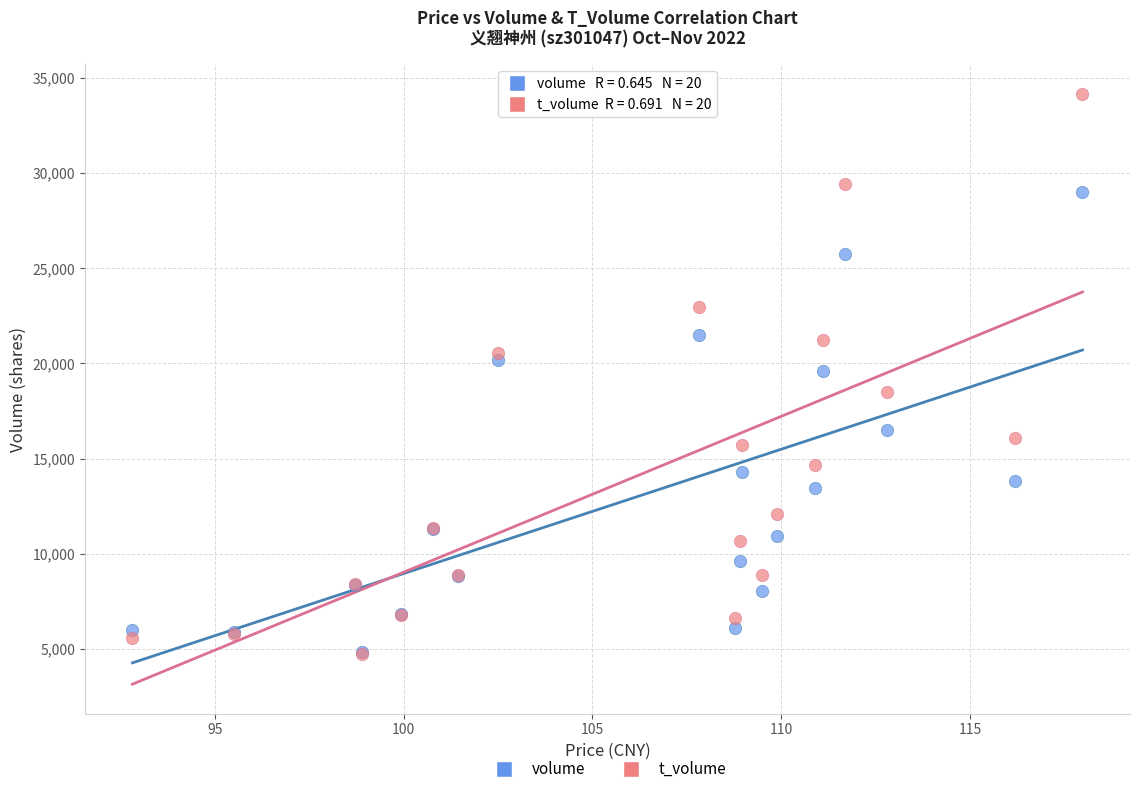

In the volume series, what Y value is closest to 16922?

16510